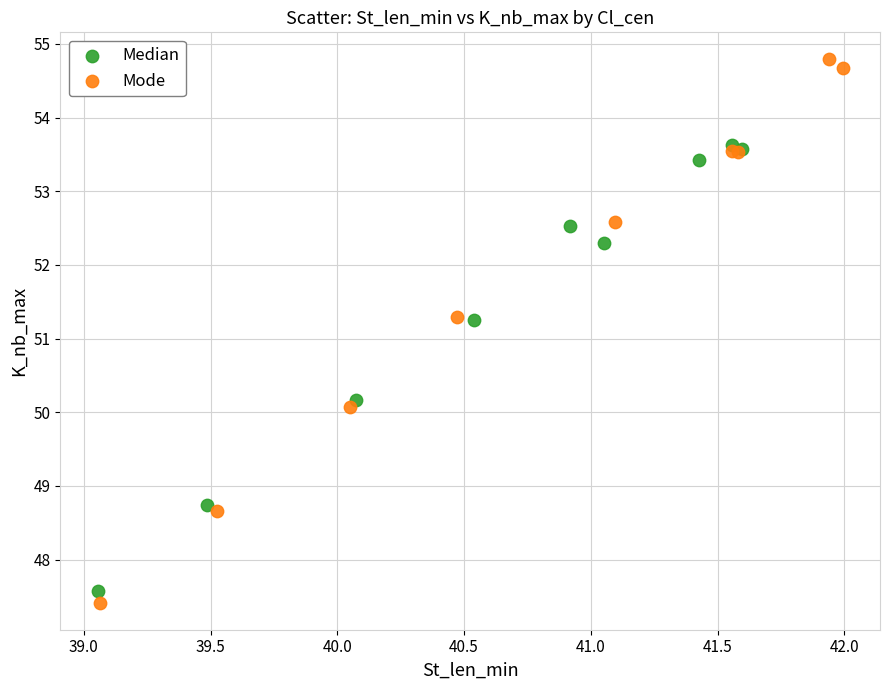

Which series reaches the maximum Y coordinate?

Mode